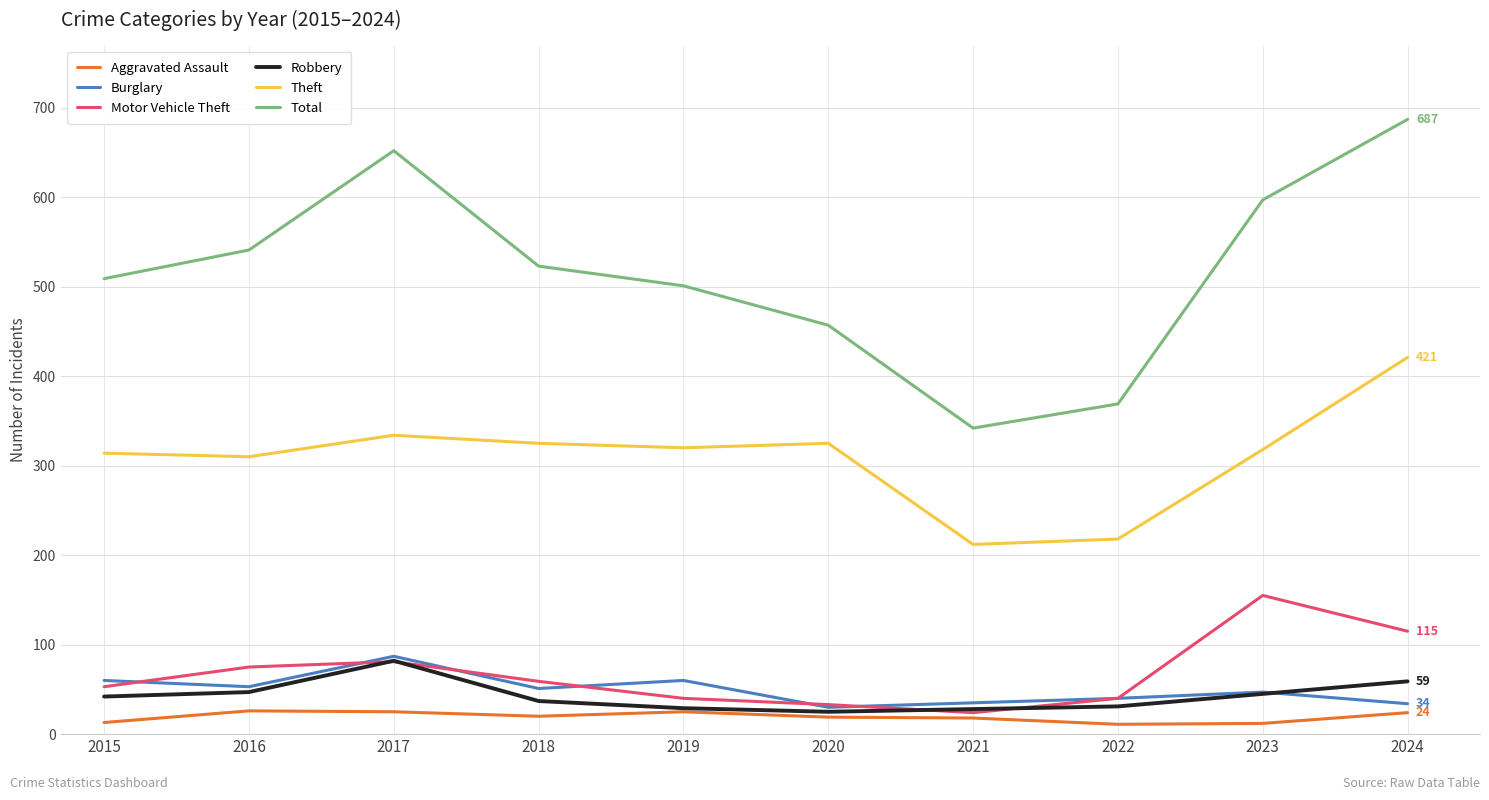

True or false: Motor Vehicle Theft and Total intersect in this chart.

False